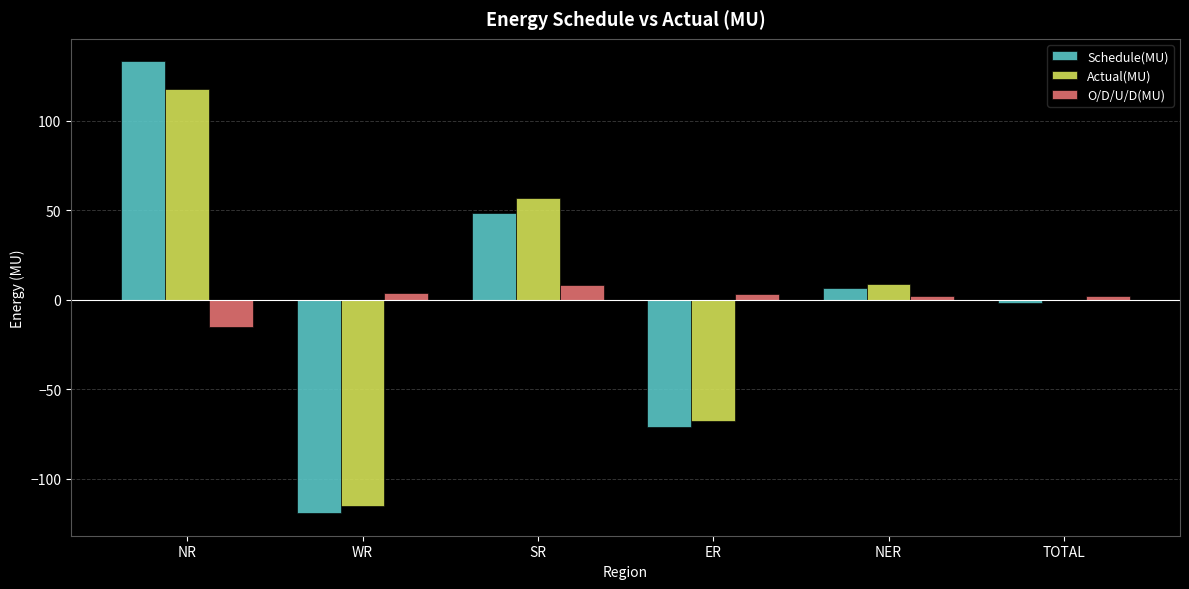

What are all the series names shown in the legend?

Schedule(MU), Actual(MU), O/D/U/D(MU)